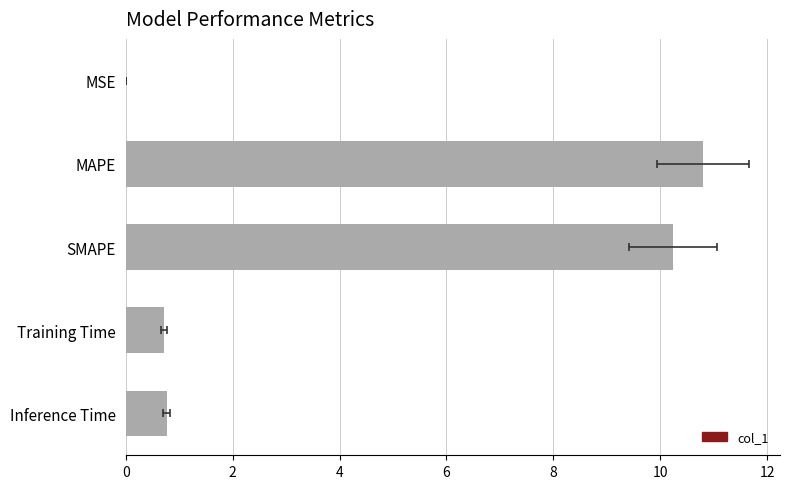

How many distinct data groups are displayed?

1